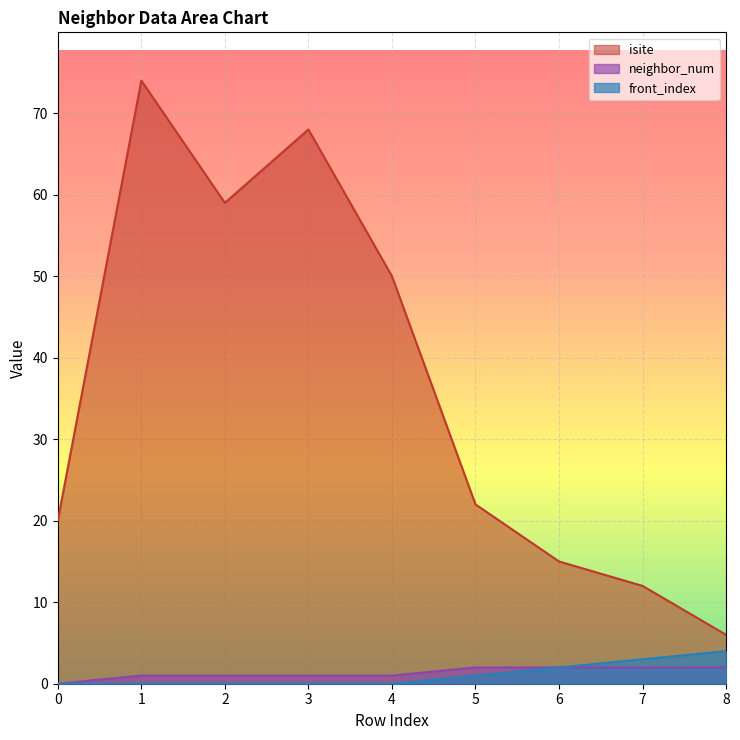

How many interior local peaks does the isite series have?

2